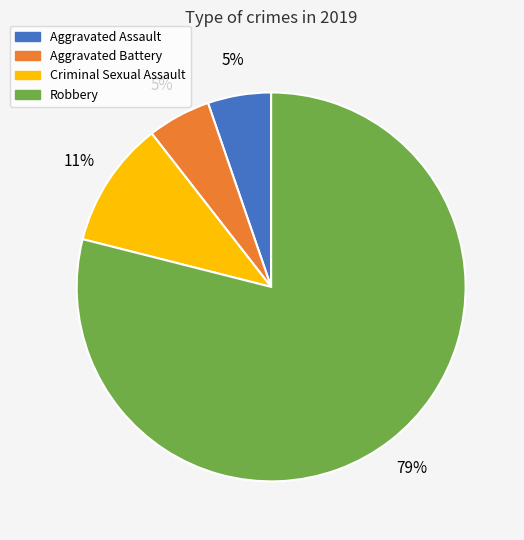

How many segments does this pie chart have?

4